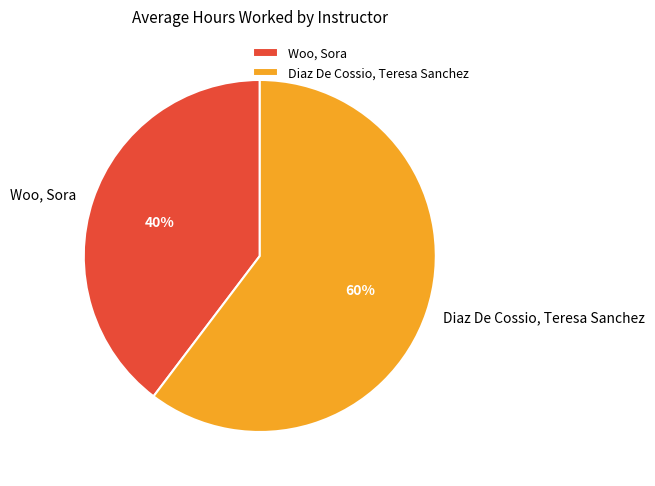

How many slices are in this pie chart?

2